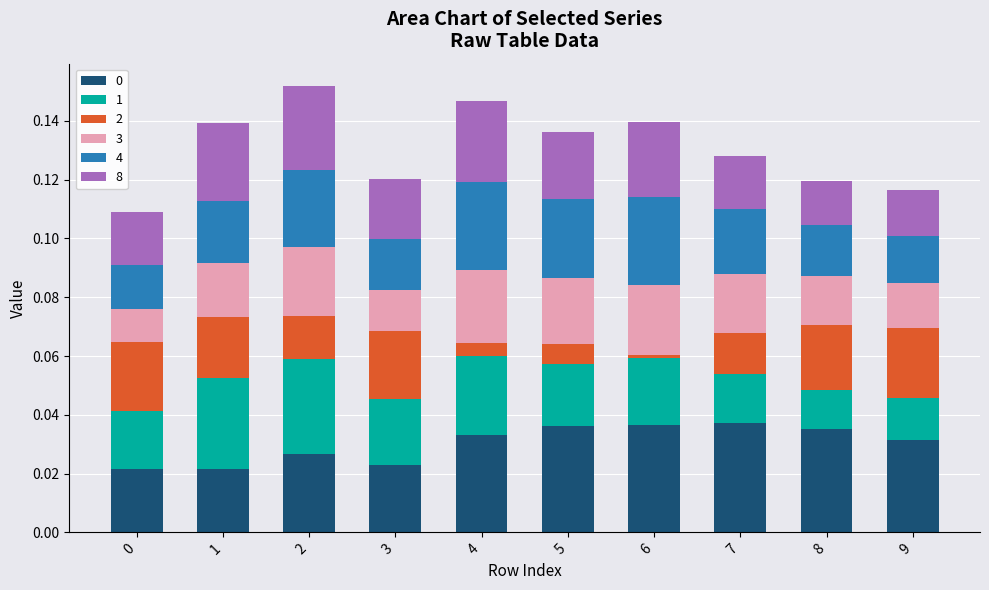

Does the chart contain any negative values?

No